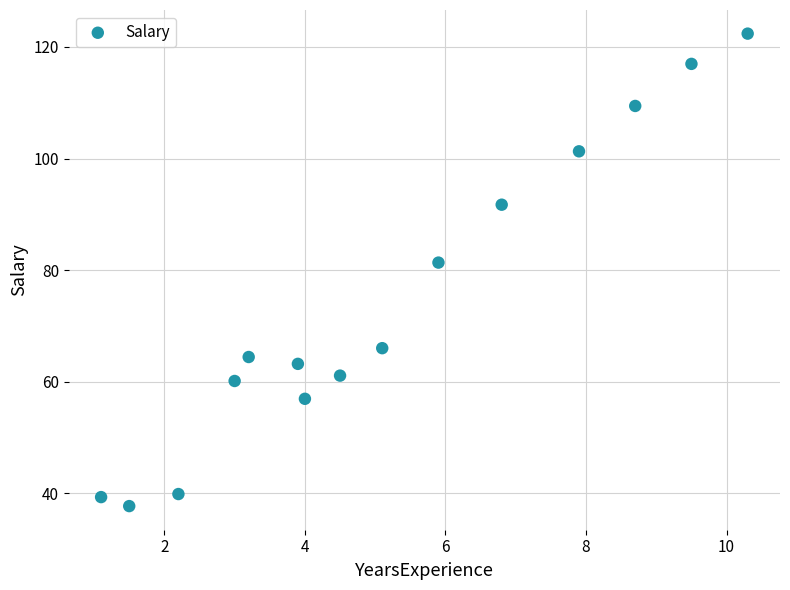

What is the range of X values (max minus min)?

9.2